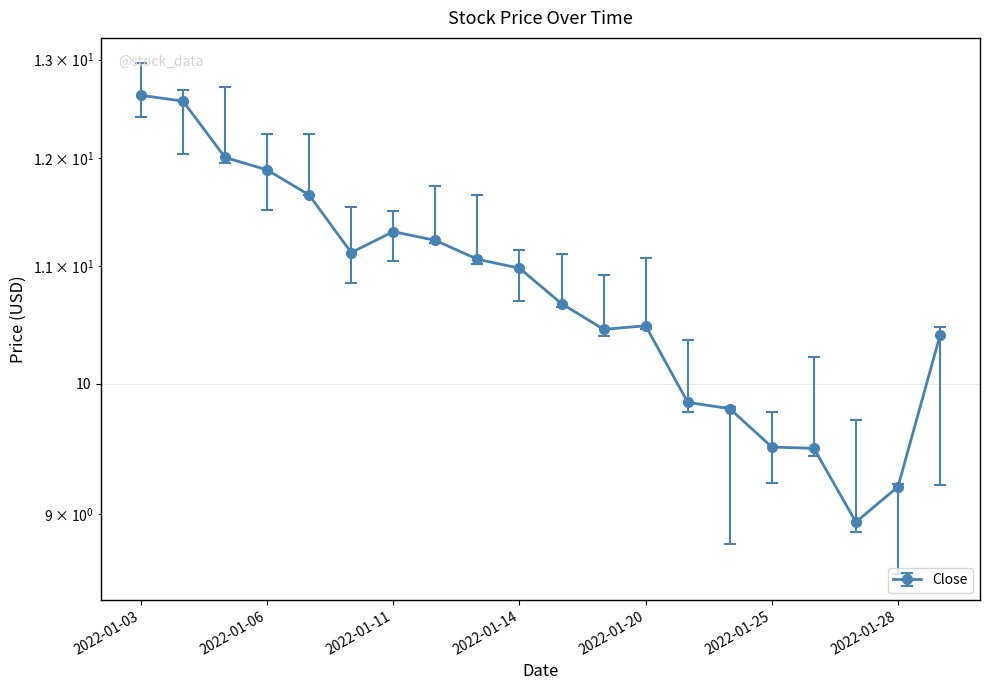

Where does the data first go above 10?

2022-01-03